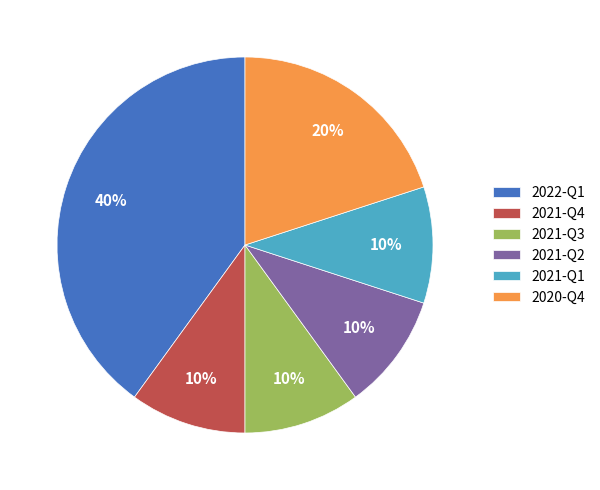

To the nearest percent, what is the combined percentage of 2022-Q1 and 2021-Q4?

50%